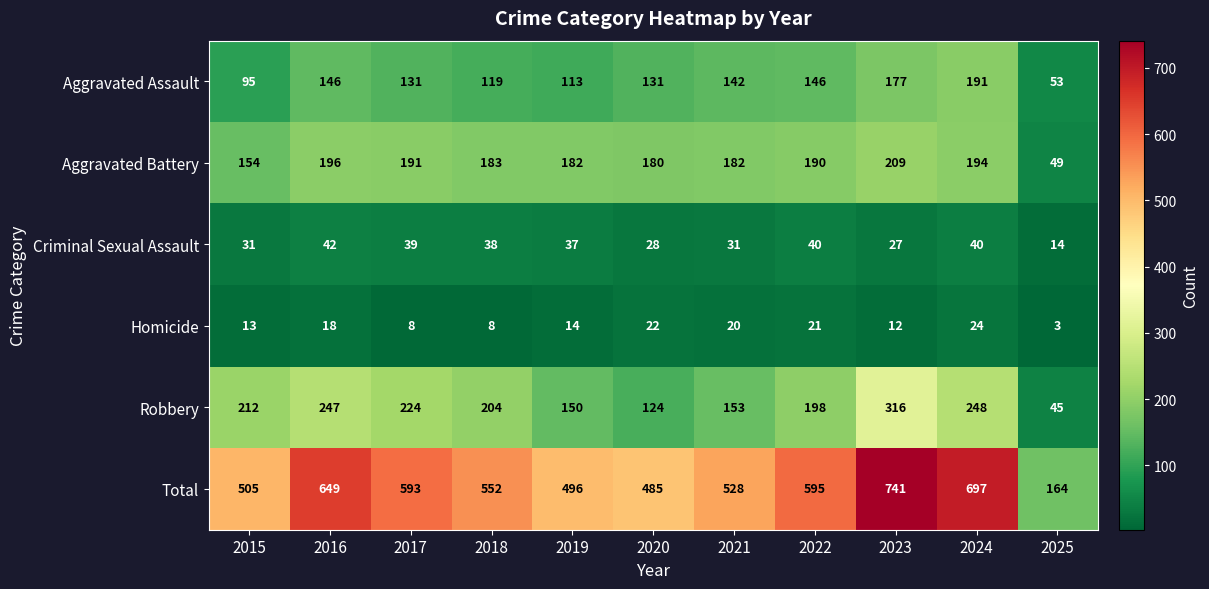

Is it true that Aggravated Battery equals 196 at 2016?

True